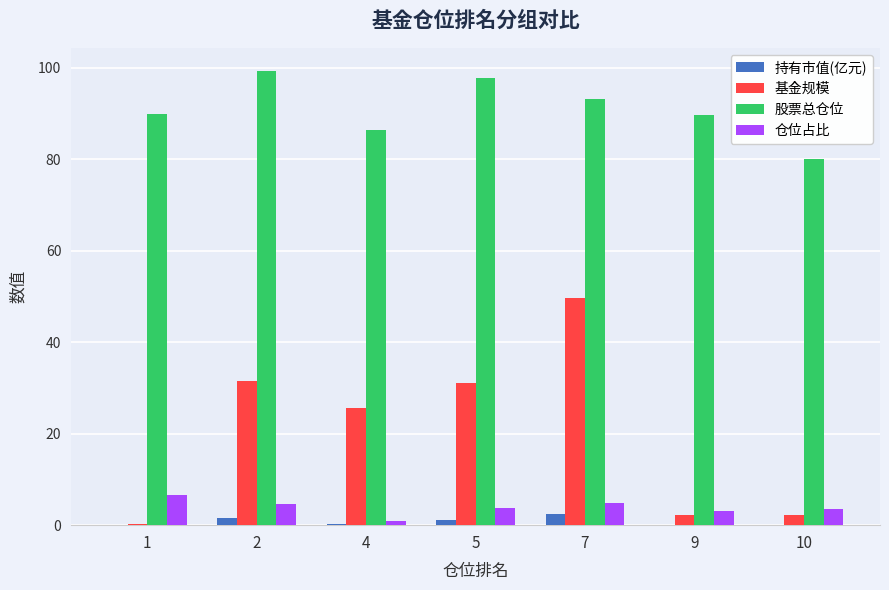

Does the chart contain stacked bars?

No